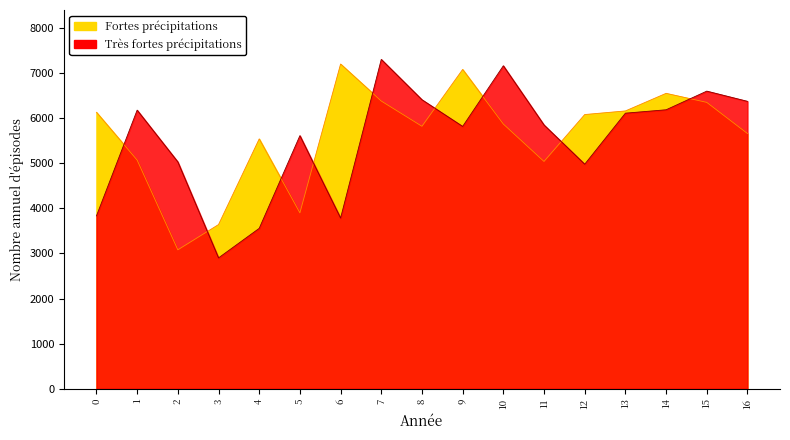

What is the spread (max minus min) of values at 11?

808.8